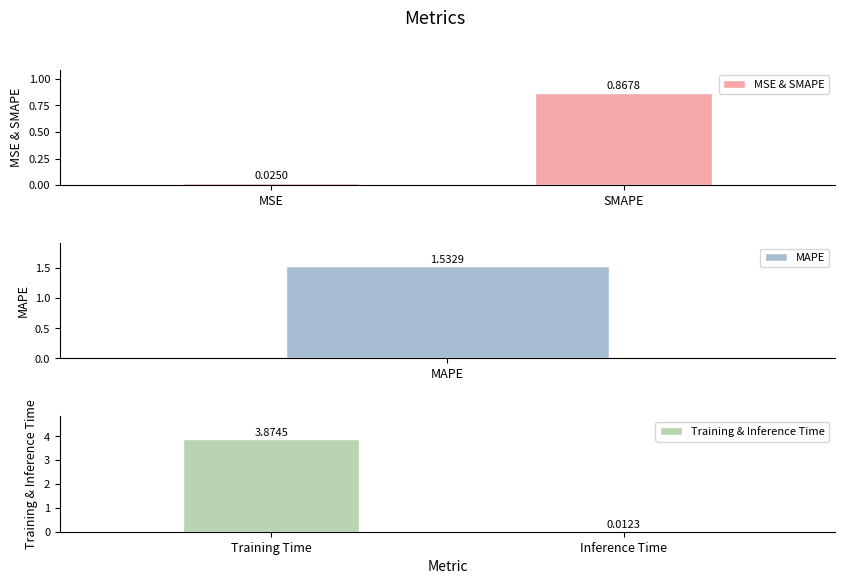

List the labels in order of MSE & SMAPE value, smallest first.

MSE, SMAPE